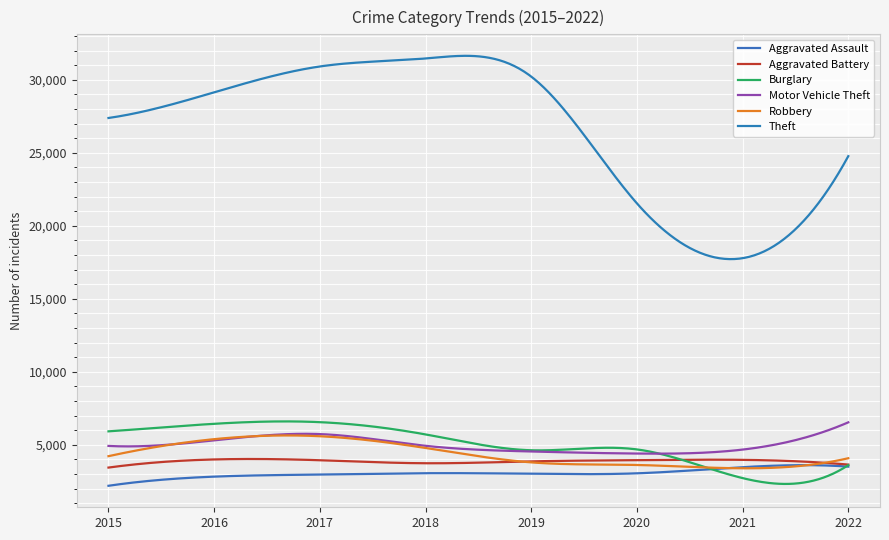

How many times do Robbery and Aggravated Assault cross each other?

2